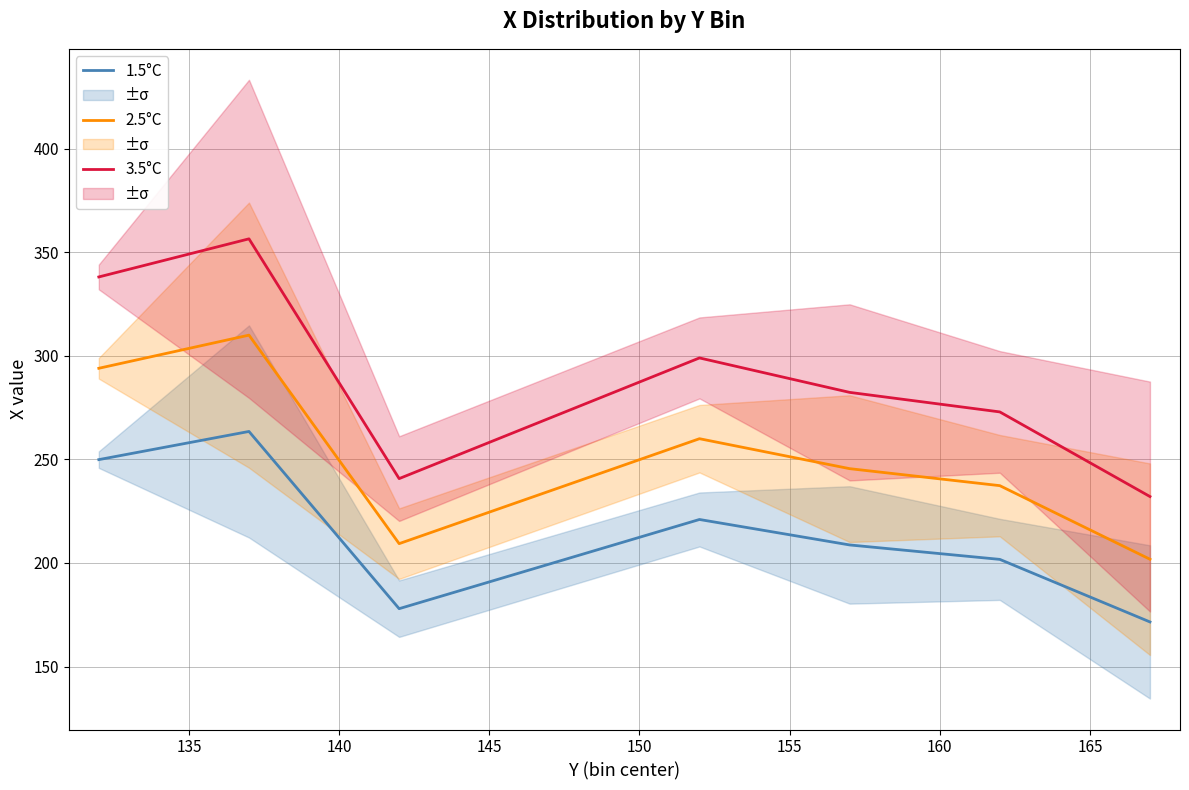

What is the lowest value of the 2.5°C series?

201.8